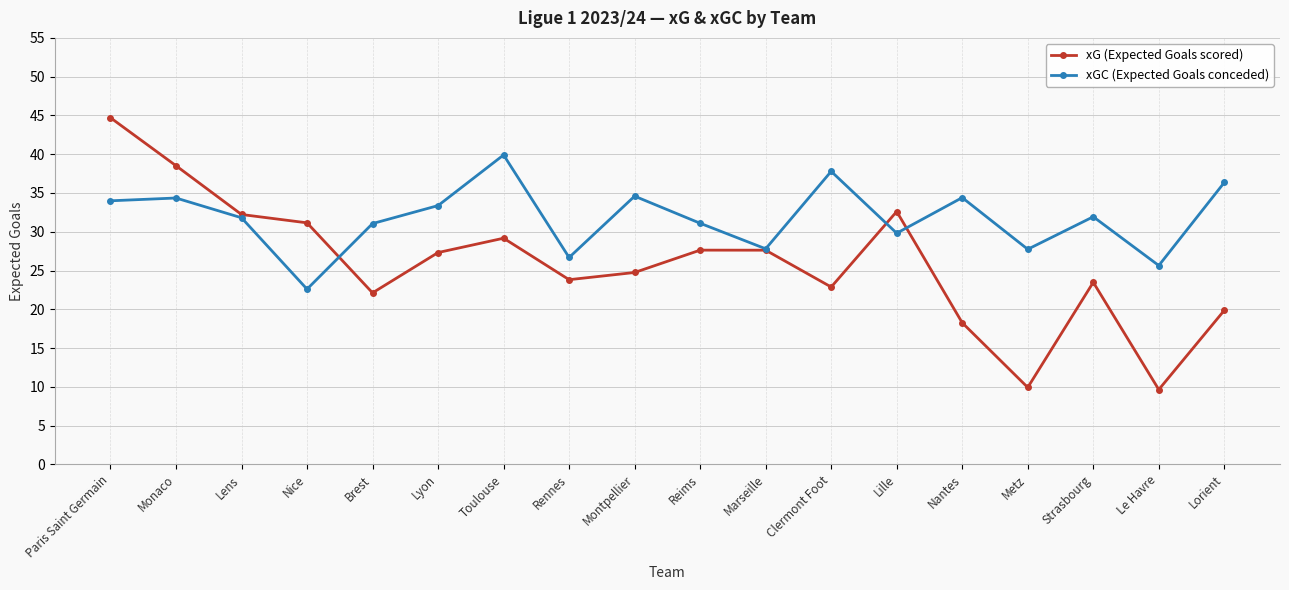

Rank the series by their maximum value, from lowest to highest.

xGC (Expected Goals conceded), xG (Expected Goals scored)